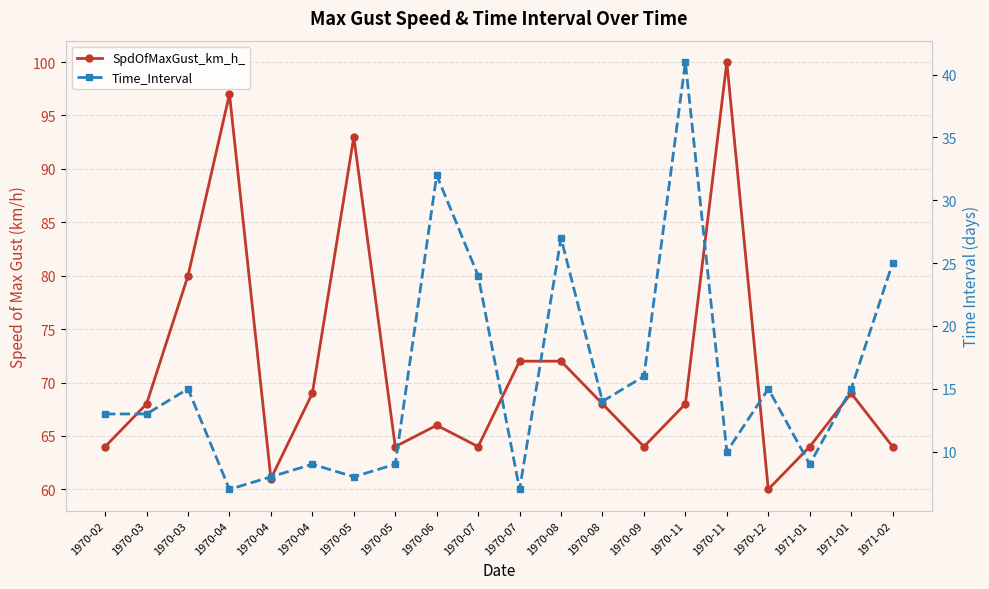

True or false: SpdOfMaxGust_km_h_ and Time_Interval cross at least once.

False